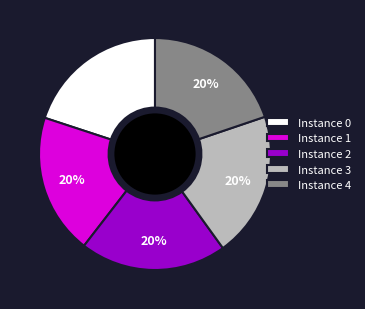

Is it true that Instance 2 is 20% of the pie?

True